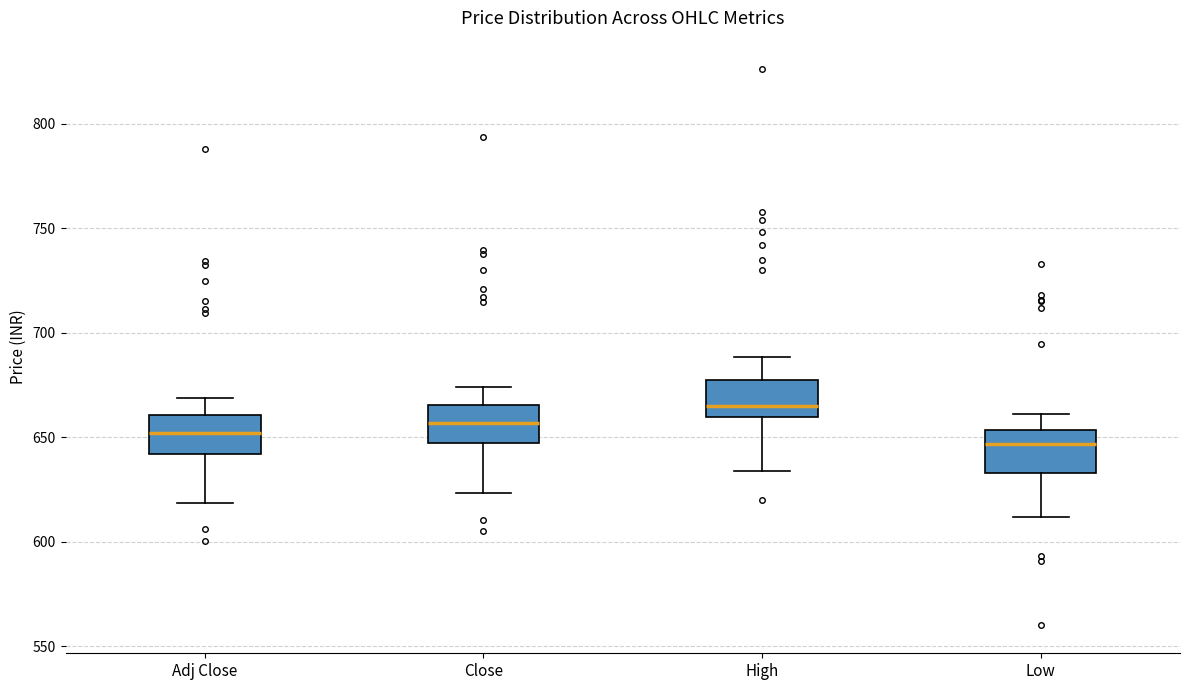

Reading left to right, transcribe this box plot: for each box, give where its median line is, the range the box spans, and where its two whiskers end, as read against the y-axis. The values are not printed on the chart, so give them approximately, as read against the axis.

Adj Close: median 650, box 640 to 660, whiskers 620 to 670
Close: median 655, box 645 to 665, whiskers 625 to 675
High: median 665, box 660 to 680, whiskers 635 to 690
Low: median 645, box 635 to 655, whiskers 610 to 660